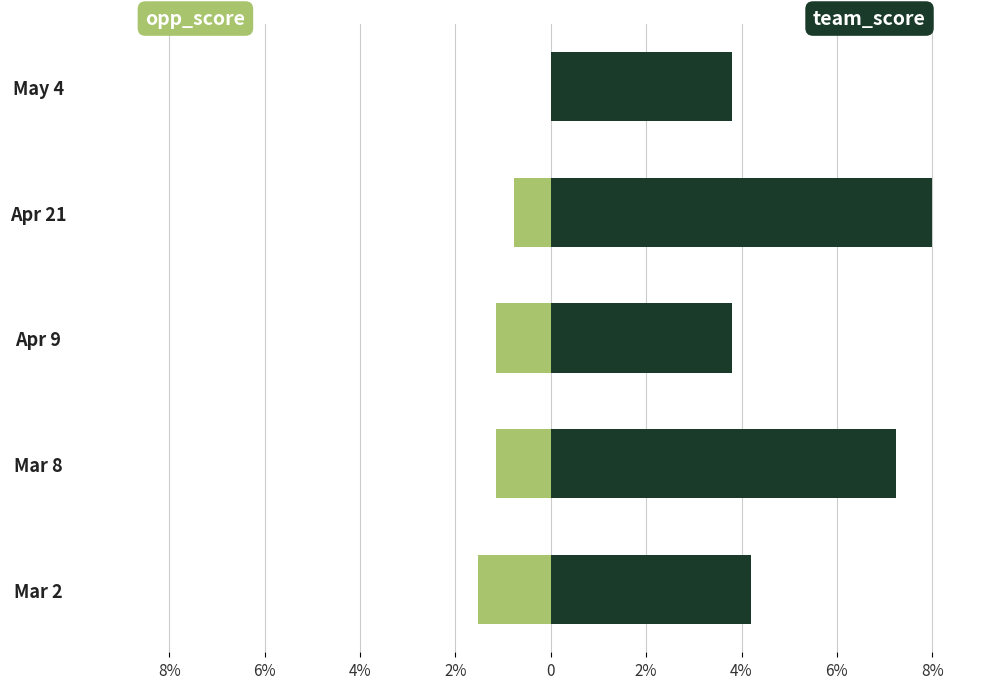

How many values in the team_score series exceed 4?

3